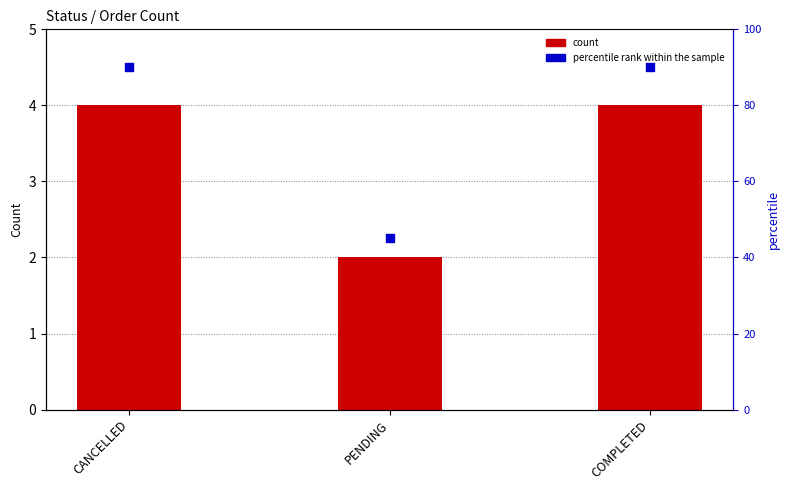

Is the value of count at PENDING greater than the value of percentile rank within sample at PENDING?

No